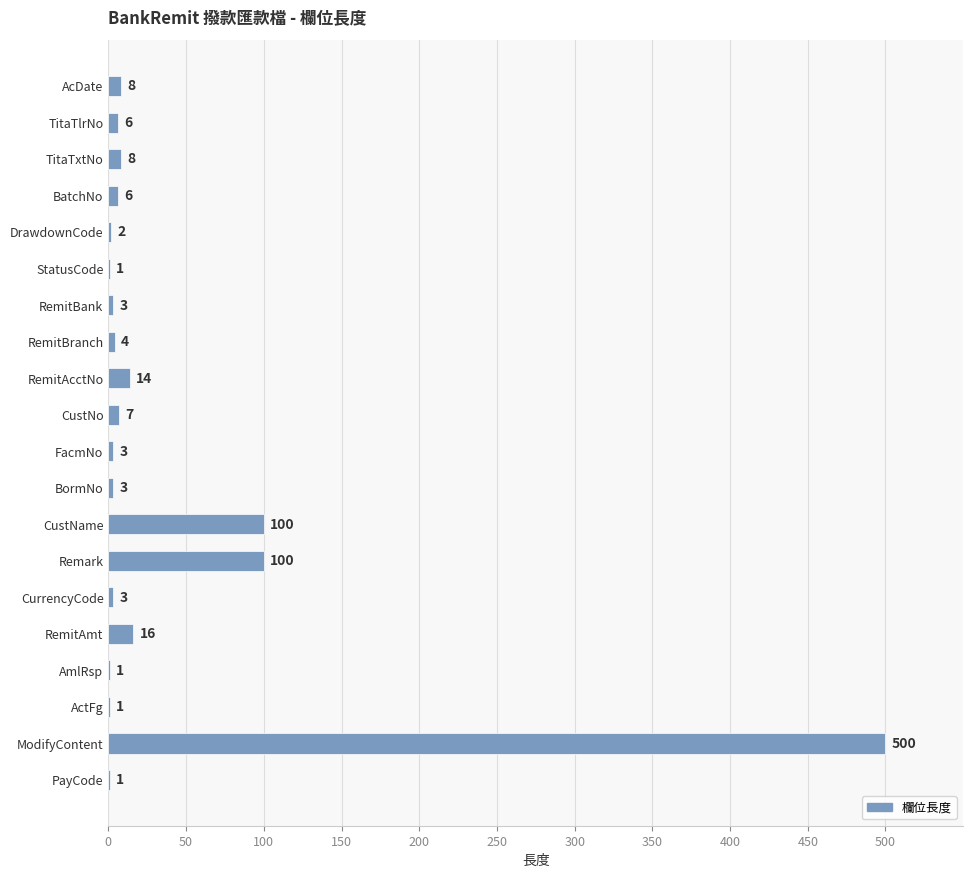

Reading top to bottom, extract all data points from this chart.

AcDate=8	TitaTlrNo=6	TitaTxtNo=8	BatchNo=6	DrawdownCode=2	StatusCode=1	RemitBank=3	RemitBranch=4	RemitAcctNo=14	CustNo=7	FacmNo=3	BormNo=3	CustName=100	Remark=100	CurrencyCode=3	RemitAmt=16	AmlRsp=1	ActFg=1	ModifyContent=500	PayCode=1